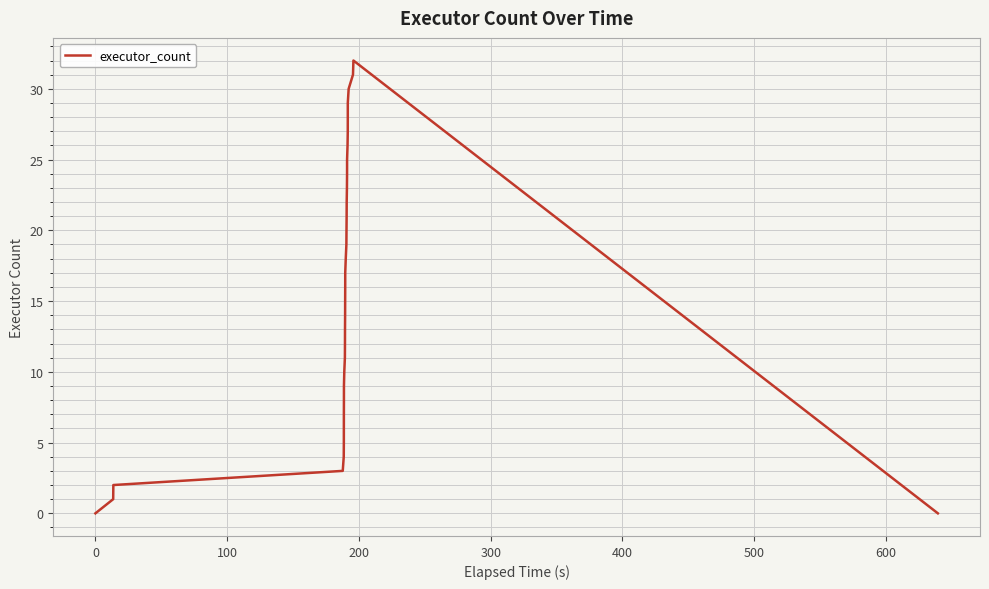

What is the maximum value shown in the chart?

32